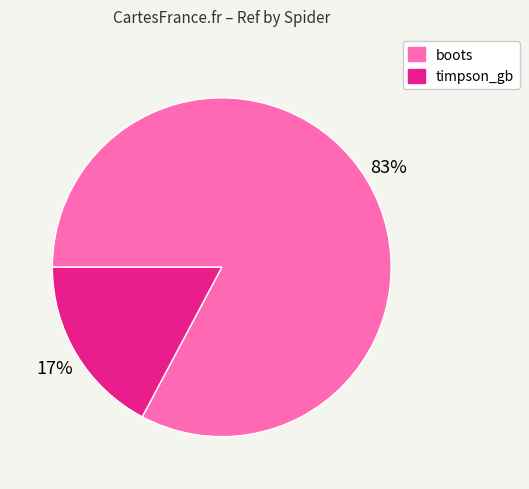

Do timpson_gb and boots together represent more than half of the pie?

Yes